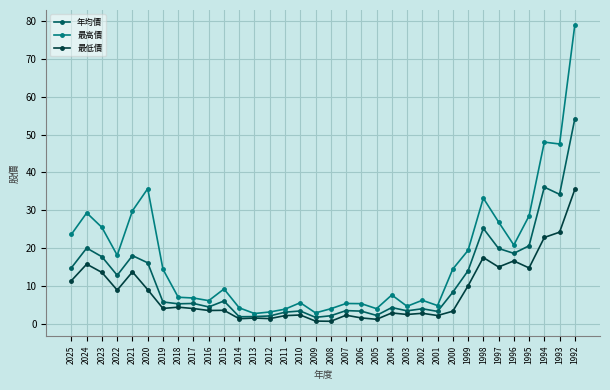

True or false: 最高價 has more than 1 interior local peaks.

True